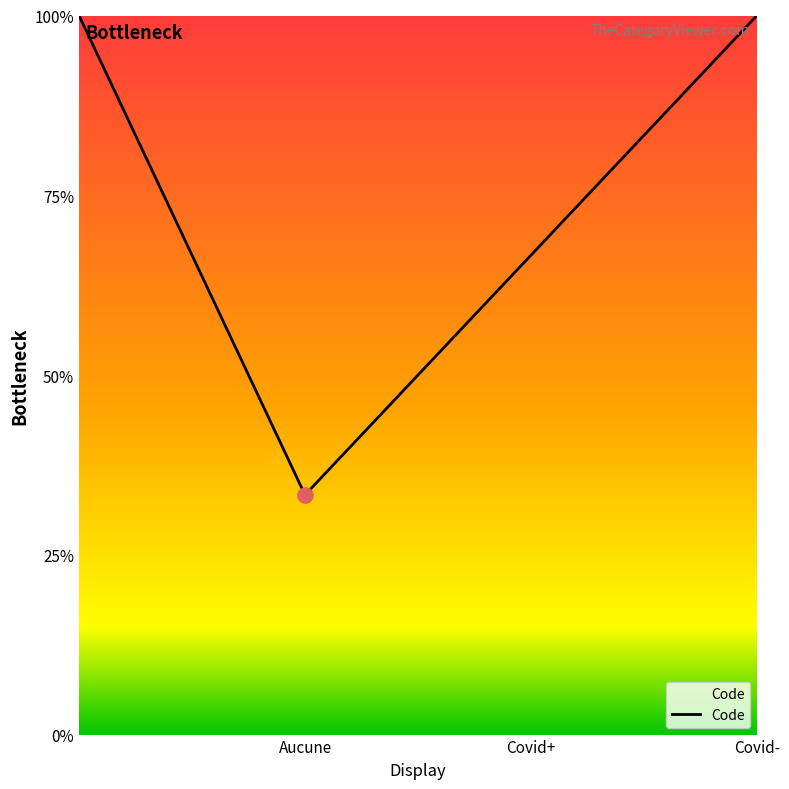

Does the chart have visible grid lines?

No